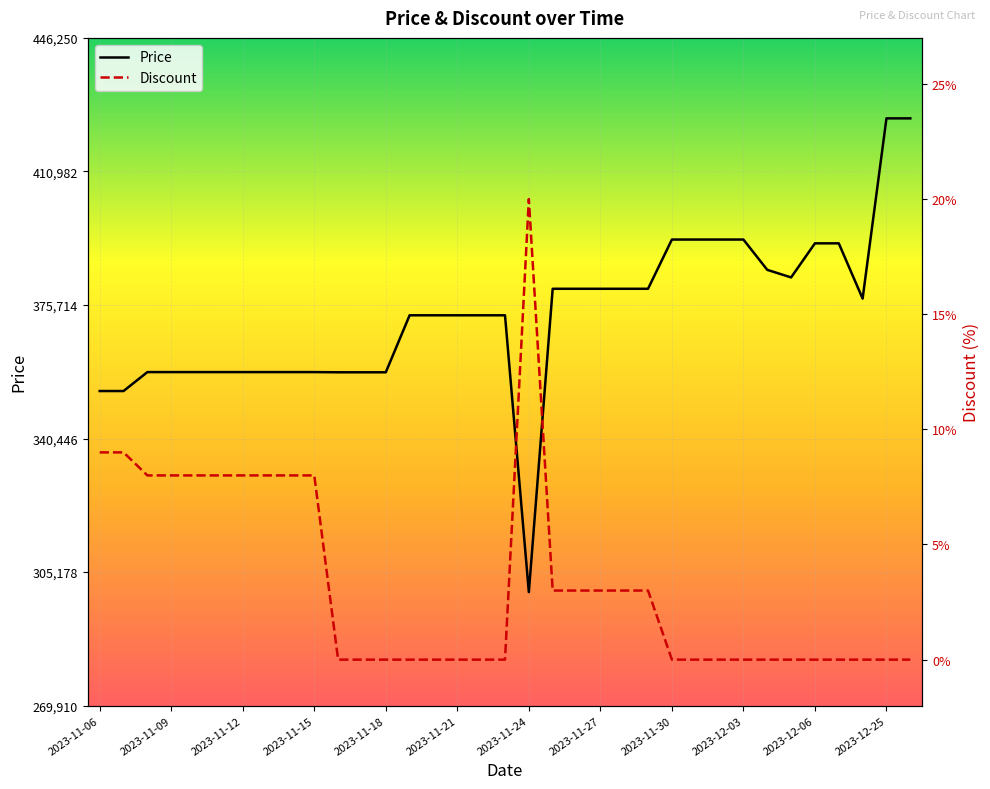

What is the maximum value for Price?

425000